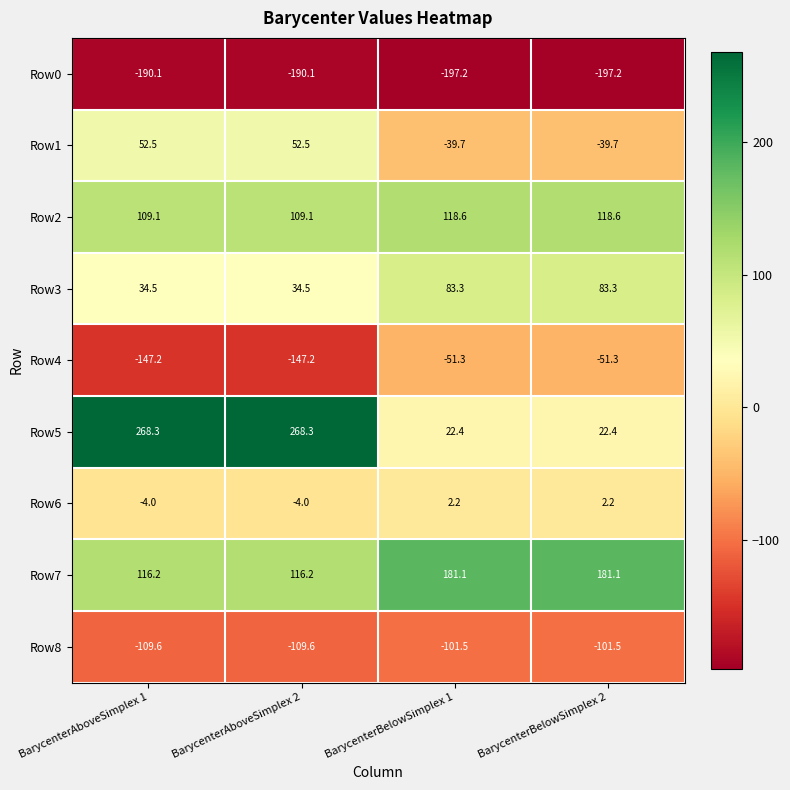

The value of Row6 at BarycenterAboveSimplex 1 is -5.6. True or false?

False